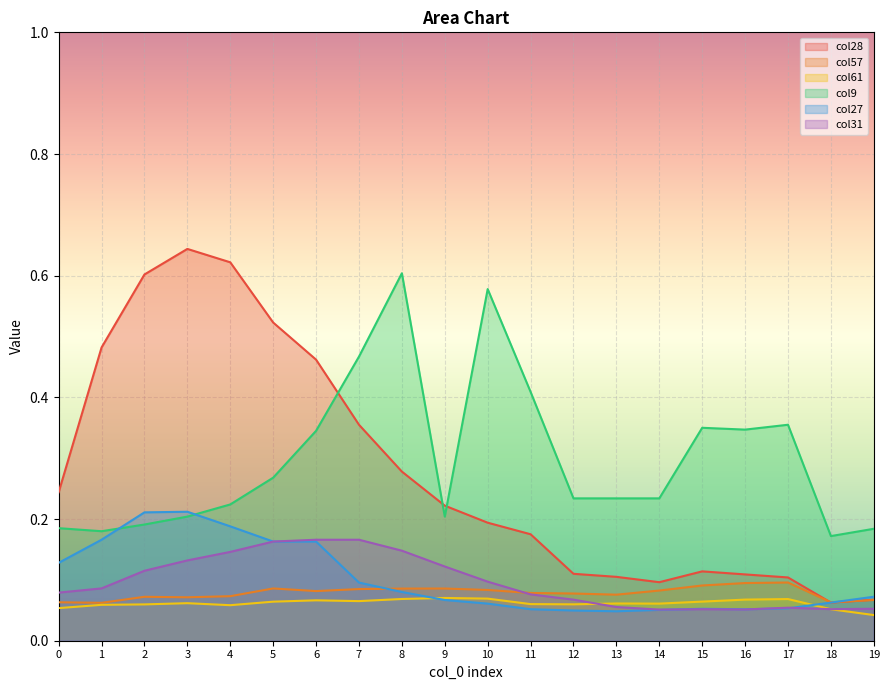

Which has a higher value, 1 or 3?

3